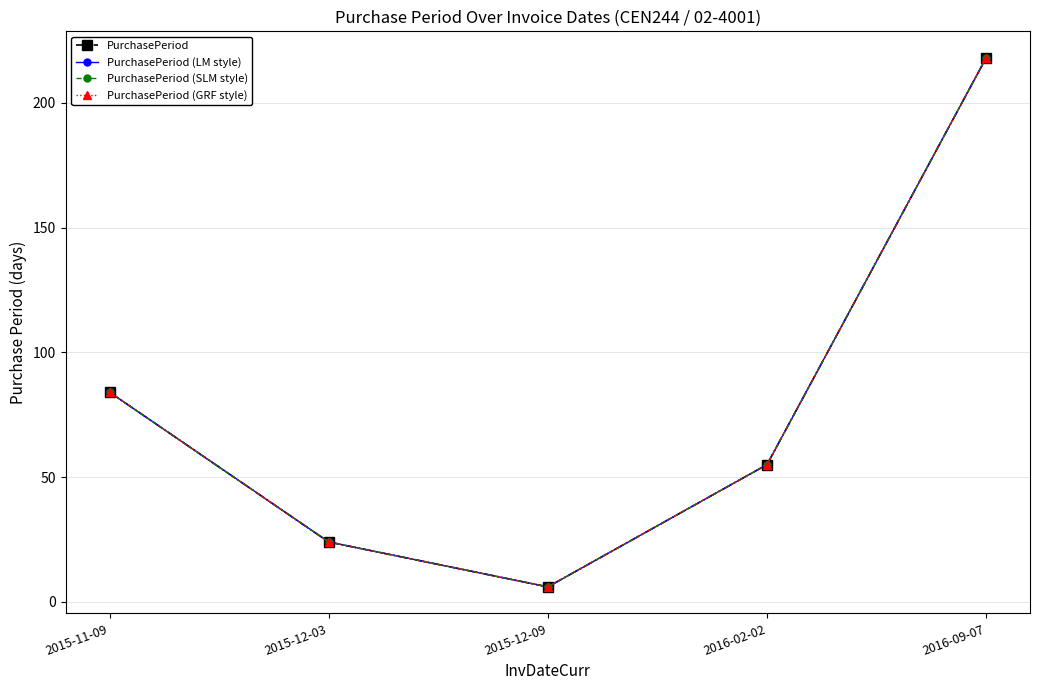

How many lines are shown in the chart?

4